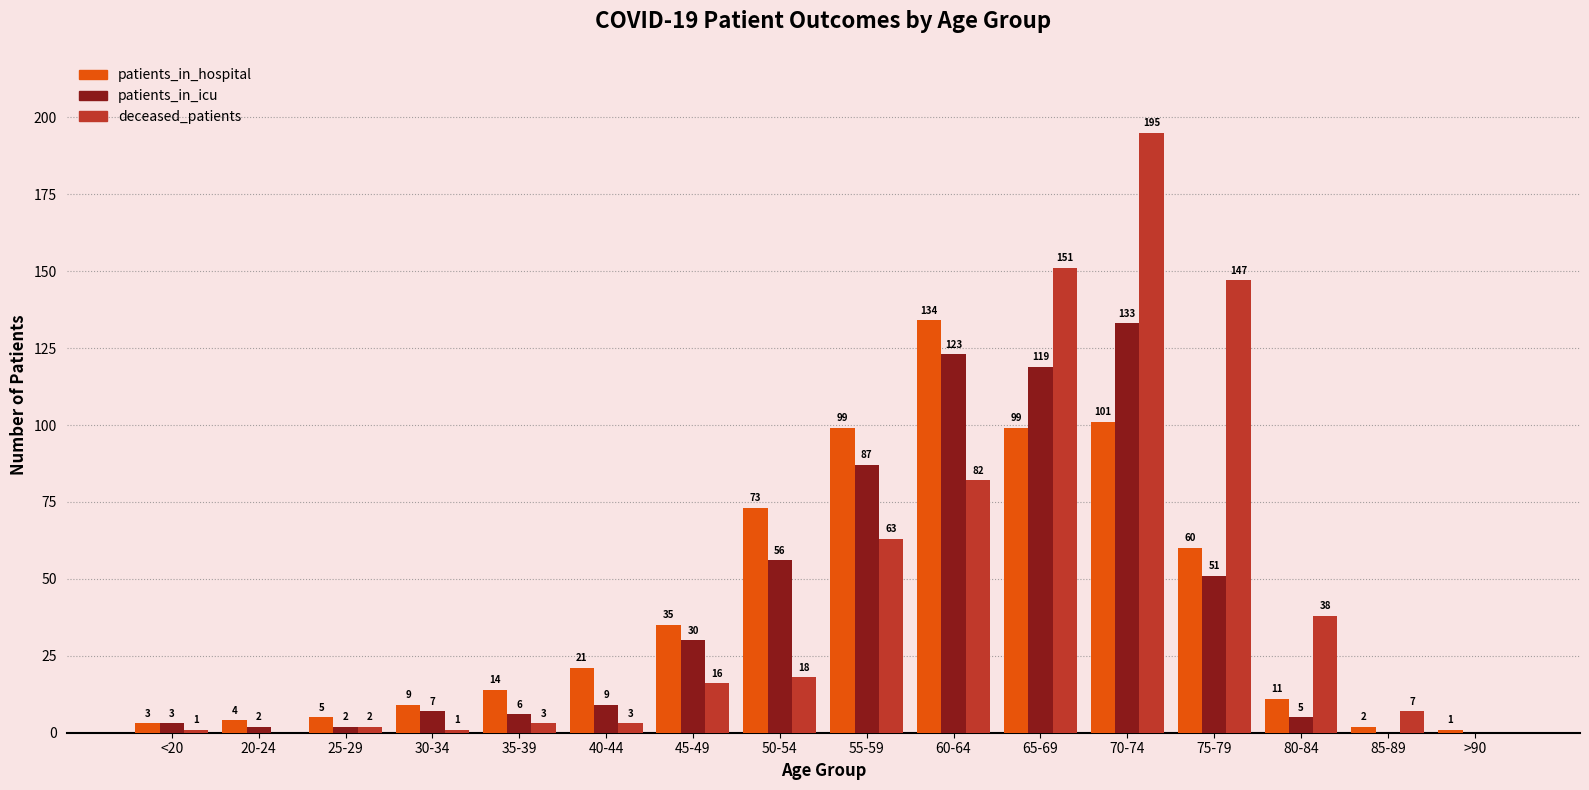

True or false: patients_in_hospital has a value of 159 at 70-74.

False